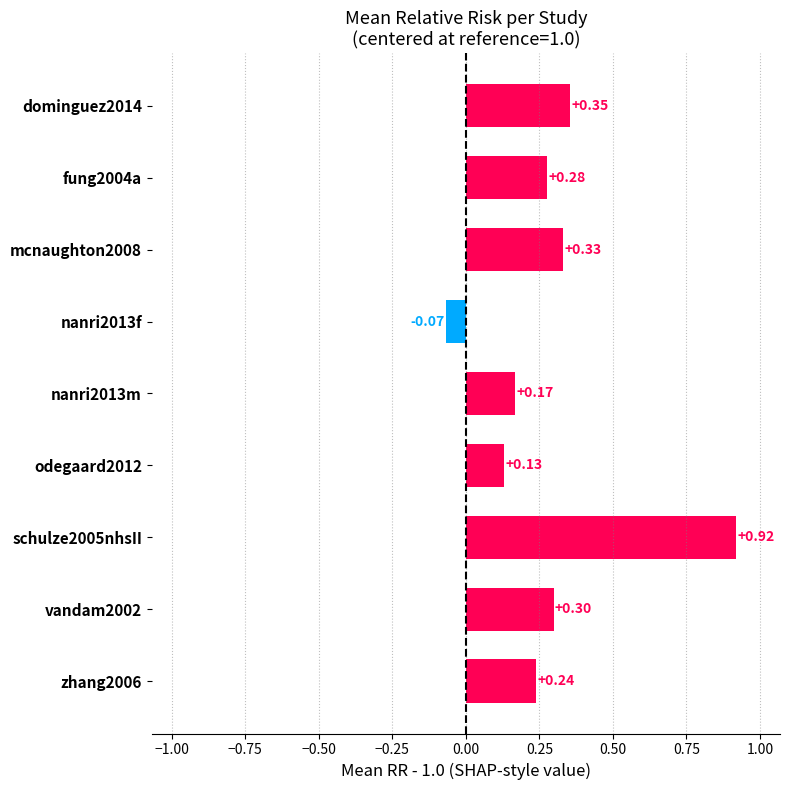

Which has a higher value, vandam2002 or nanri2013m?

vandam2002